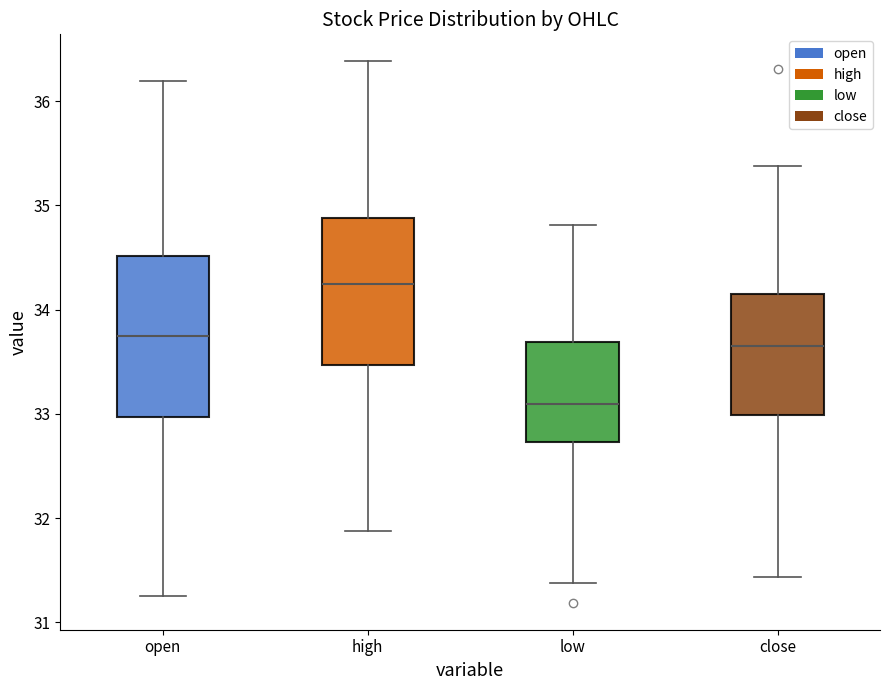

Reading left to right, transcribe this box plot: for each box, give where its median line is, the range the box spans, and where its two whiskers end, as read against the y-axis. The values are not printed on the chart, so give them approximately, as read against the axis.

open: median 33.8, box 33.0 to 34.5, whiskers 31.3 to 36.2
high: median 34.3, box 33.5 to 34.9, whiskers 31.9 to 36.4
low: median 33.1, box 32.7 to 33.7, whiskers 31.4 to 34.8
close: median 33.7, box 33.0 to 34.1, whiskers 31.4 to 35.4